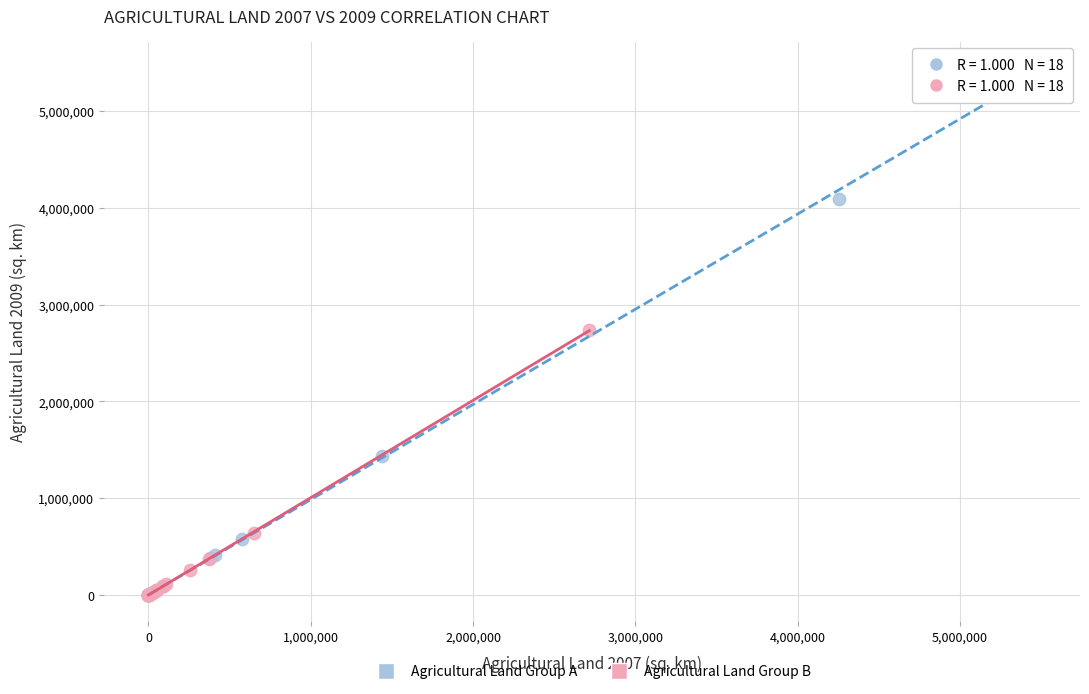

Which series reaches the maximum Y coordinate?

Agricultural Land Group A